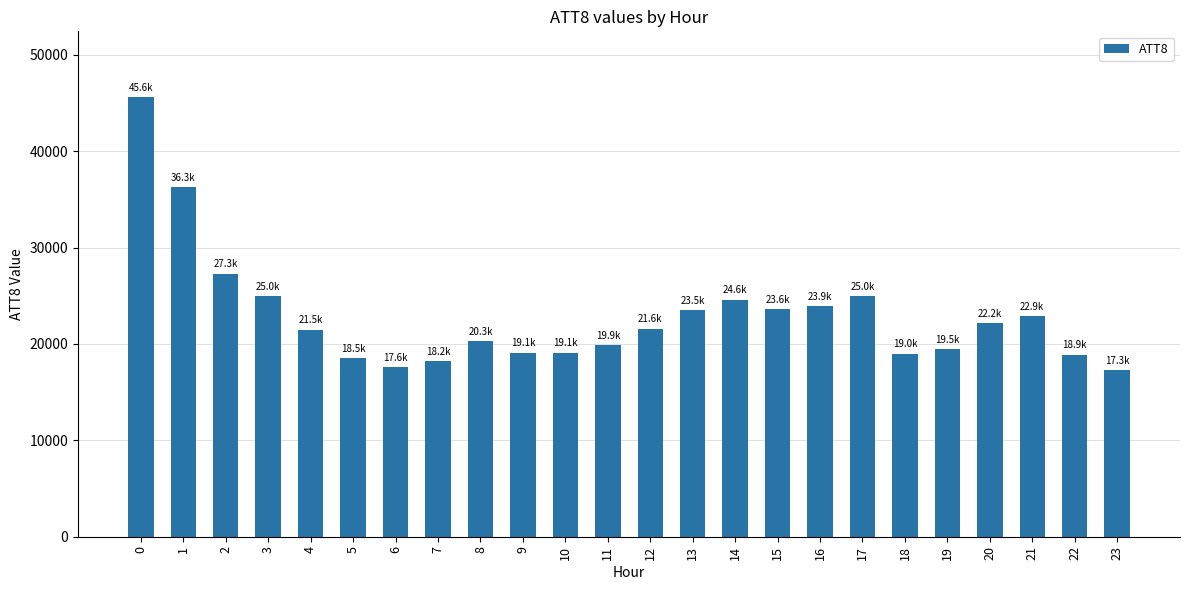

What is the difference between the maximum and minimum values?

28300